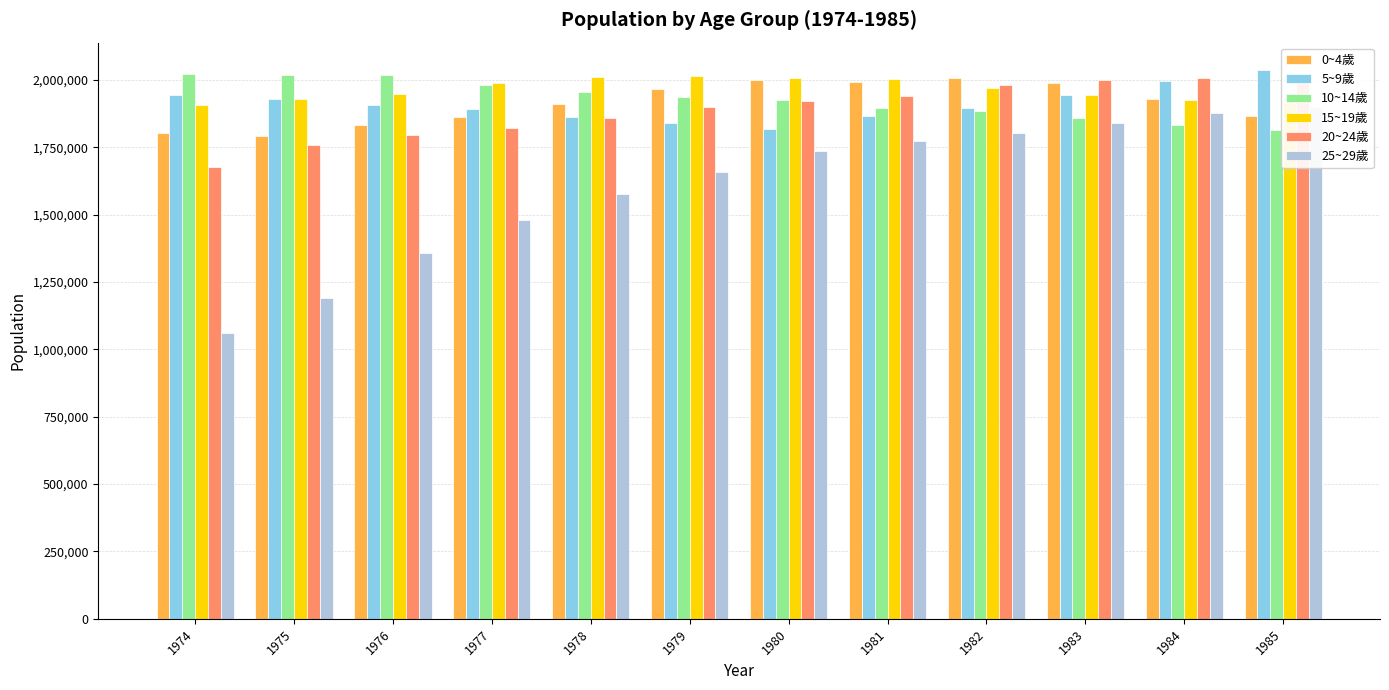

What is the difference between the maximum and minimum values in the 5~9歲 series?

217642